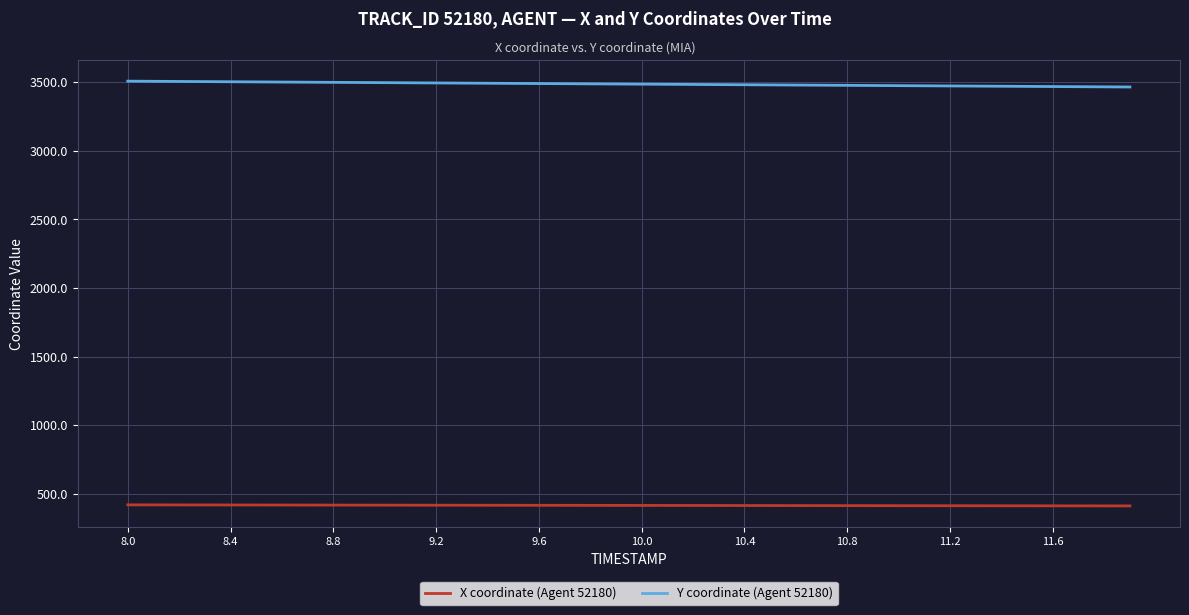

True or false: X coordinate (Agent 52180) and Y coordinate (Agent 52180) intersect in this chart.

False